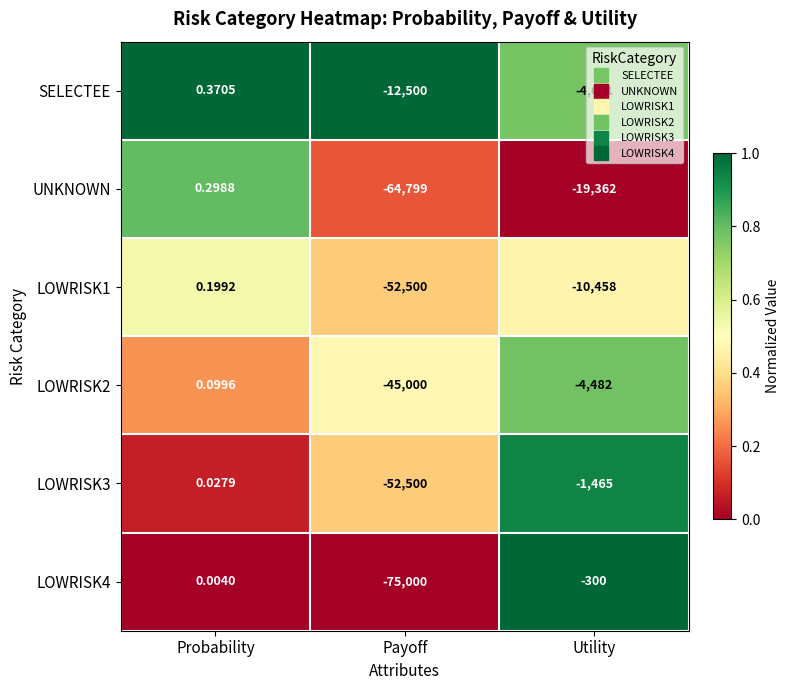

Which series changed the most between Probability and Utility?

UNKNOWN